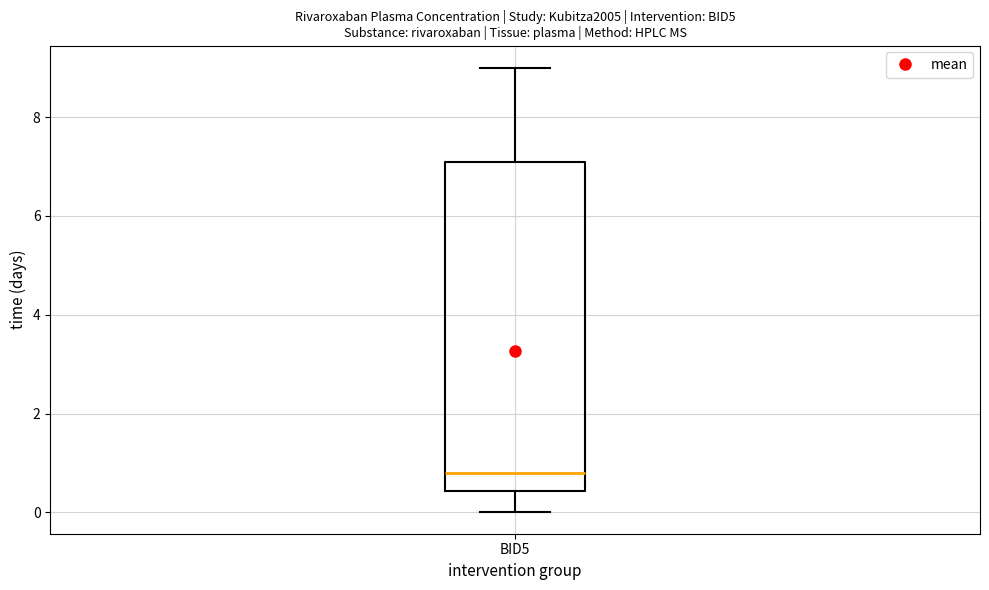

Read this box plot against the y-axis: the position of the median line, the range covered by the box, and the ends of both whiskers. The values are not printed on the chart, so give them approximately, as read against the axis.

median 0.8, box 0.4 to 7.0, whiskers 0.0 to 9.0